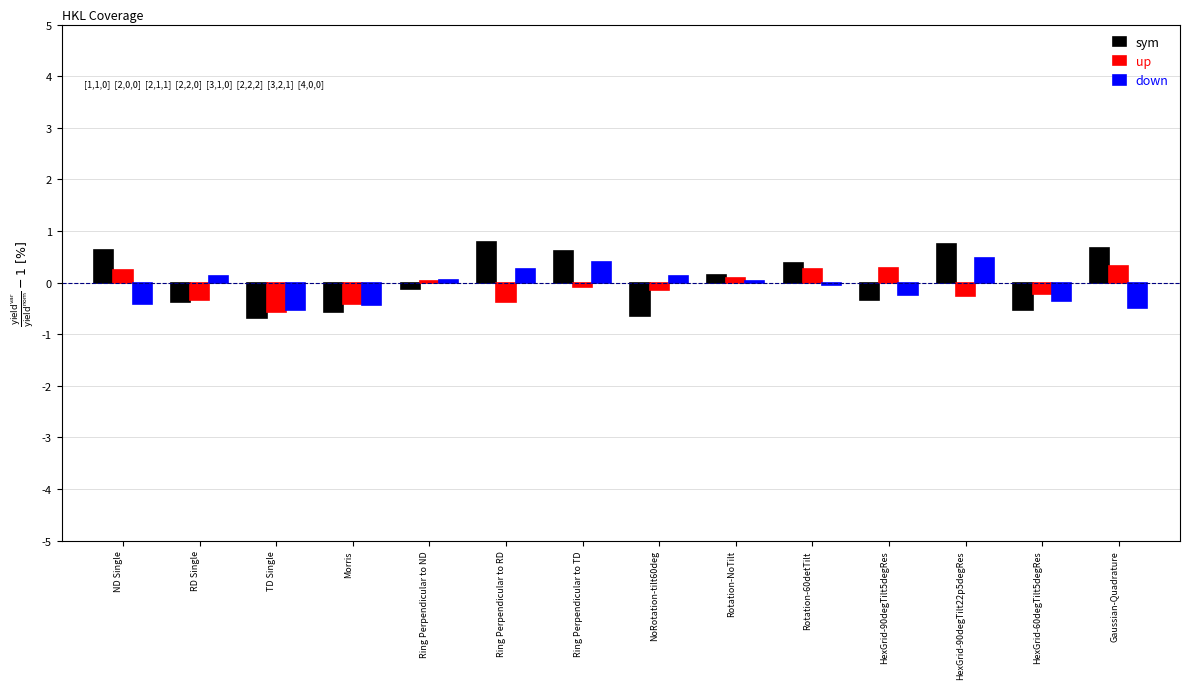

What are all the series names shown in the legend?

sym, up, down